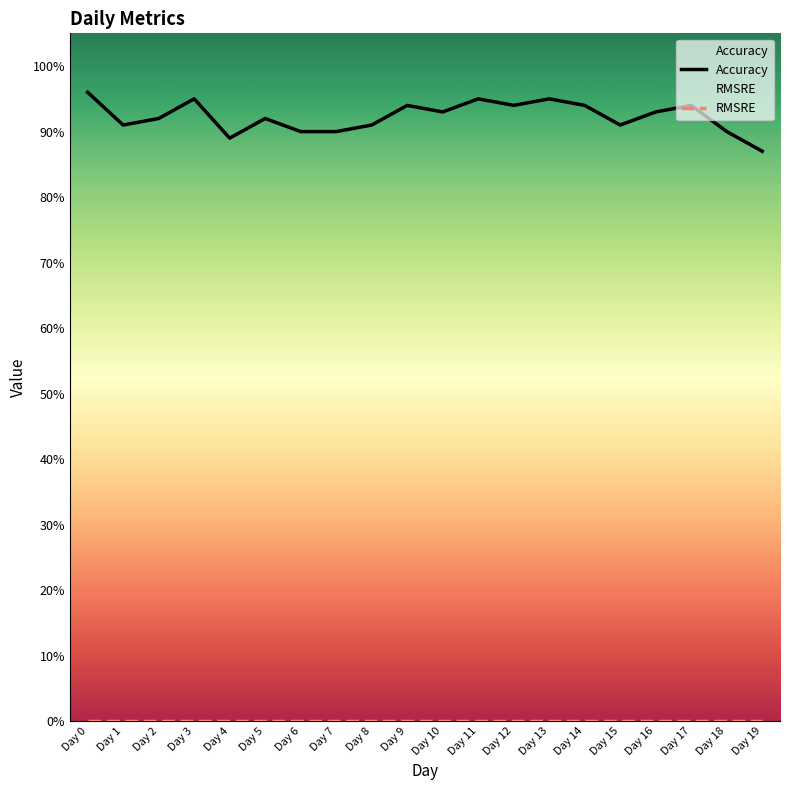

Rank the series at Day 13 from lowest to highest value.

RMSRE, Accuracy